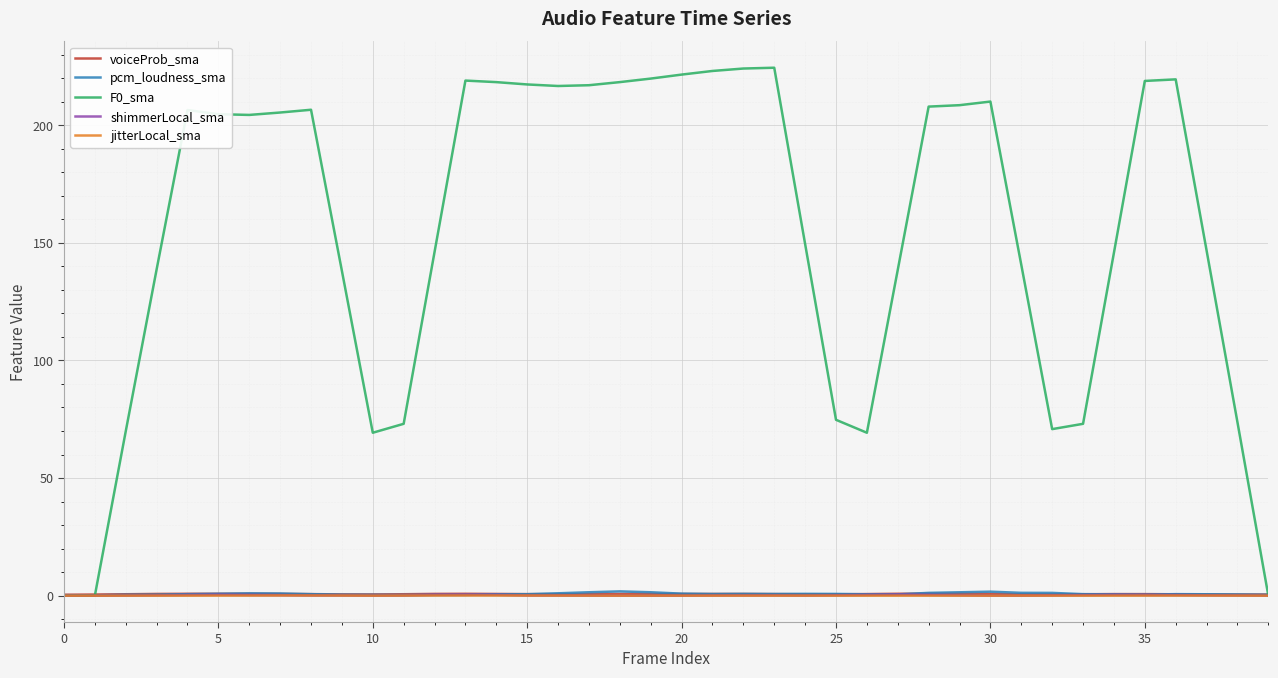

How many intersections are there between voiceProb_sma and F0_sma?

2